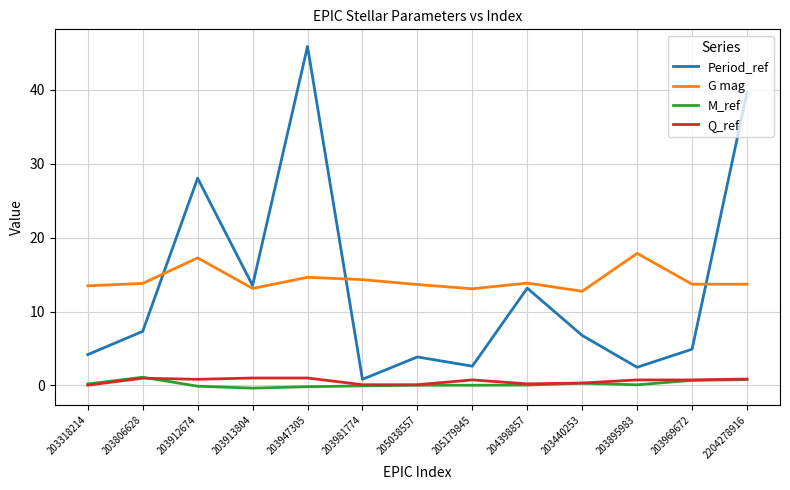

Which label corresponds to the largest value in the chart?

203947305